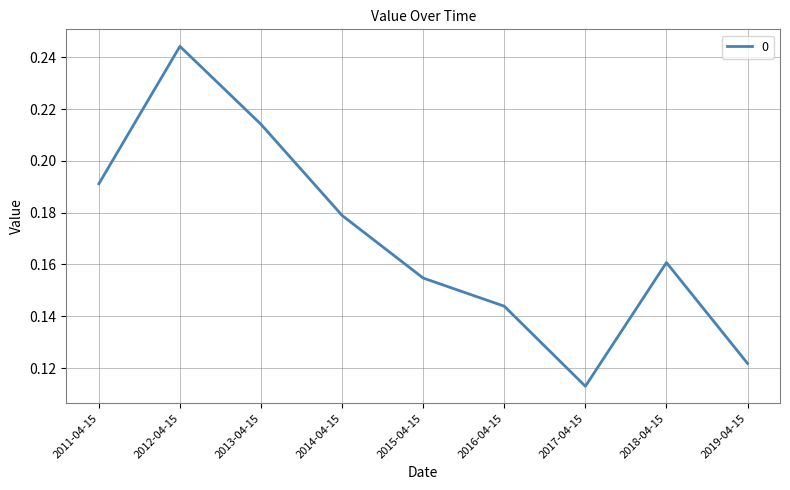

Between 2012-04-15 and 2011-04-15, which is larger?

2012-04-15